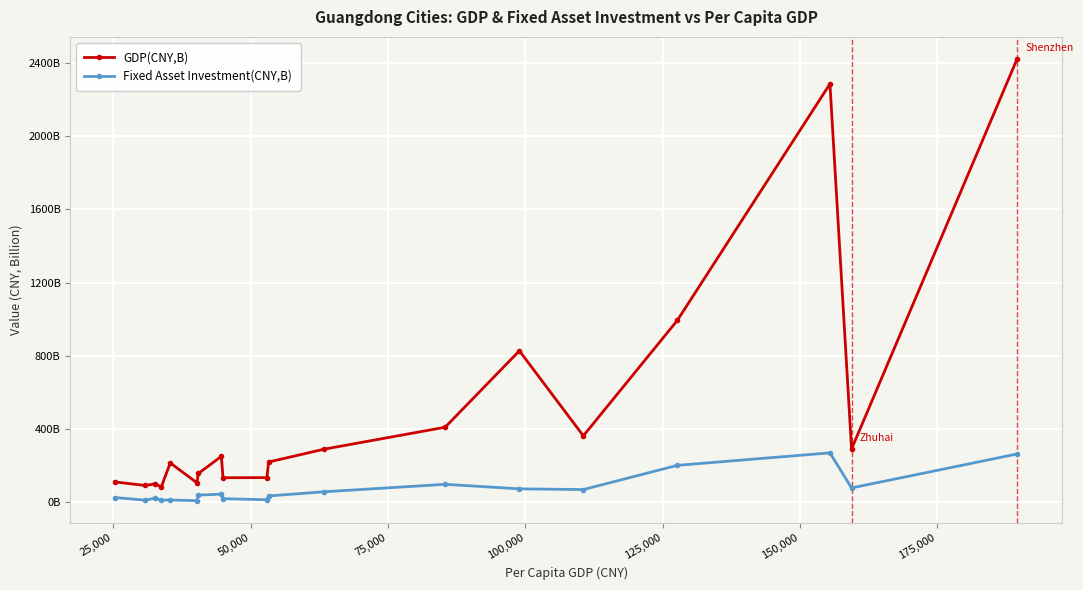

What is the difference between the maximum and minimum values in the GDP(CNY,B) series?

2337.3